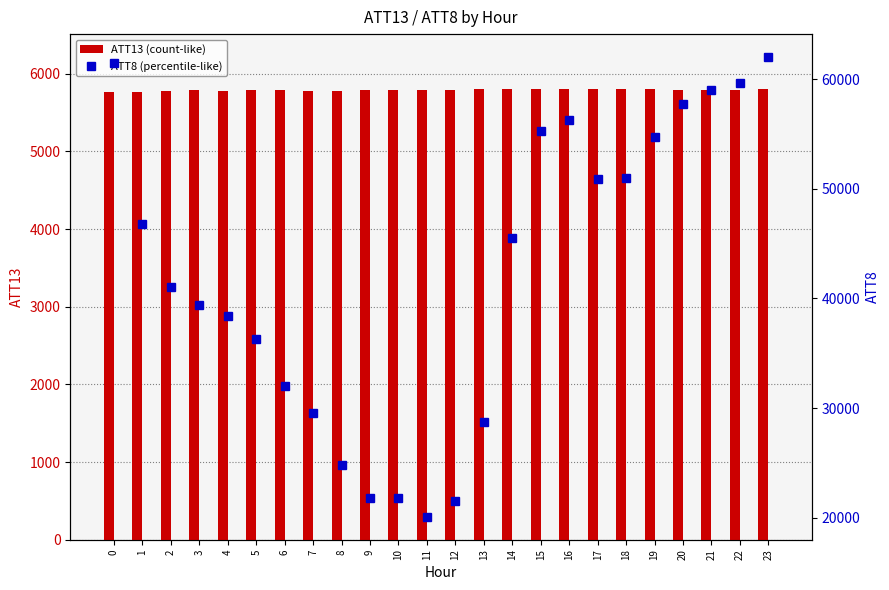

The value of ATT13 (count-like) at 13 is 3725.8. True or false?

False